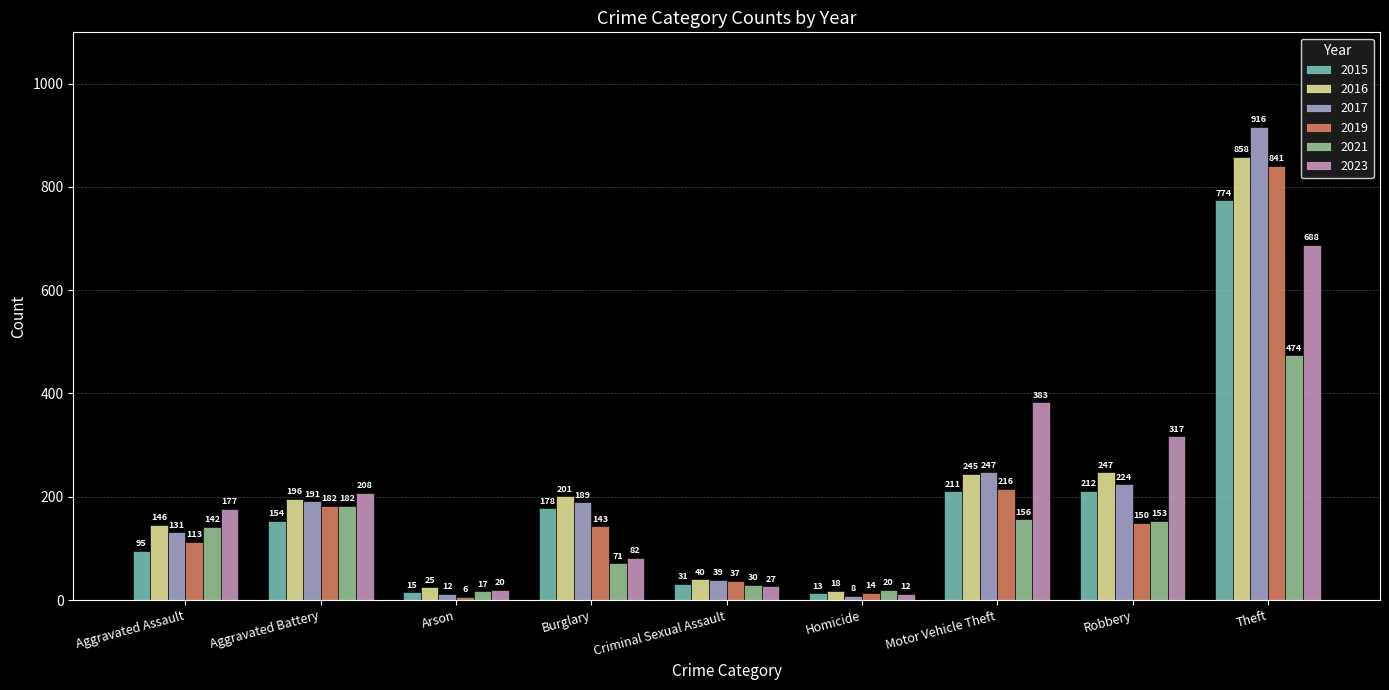

What is the label of the 3rd bar from the left?

Arson